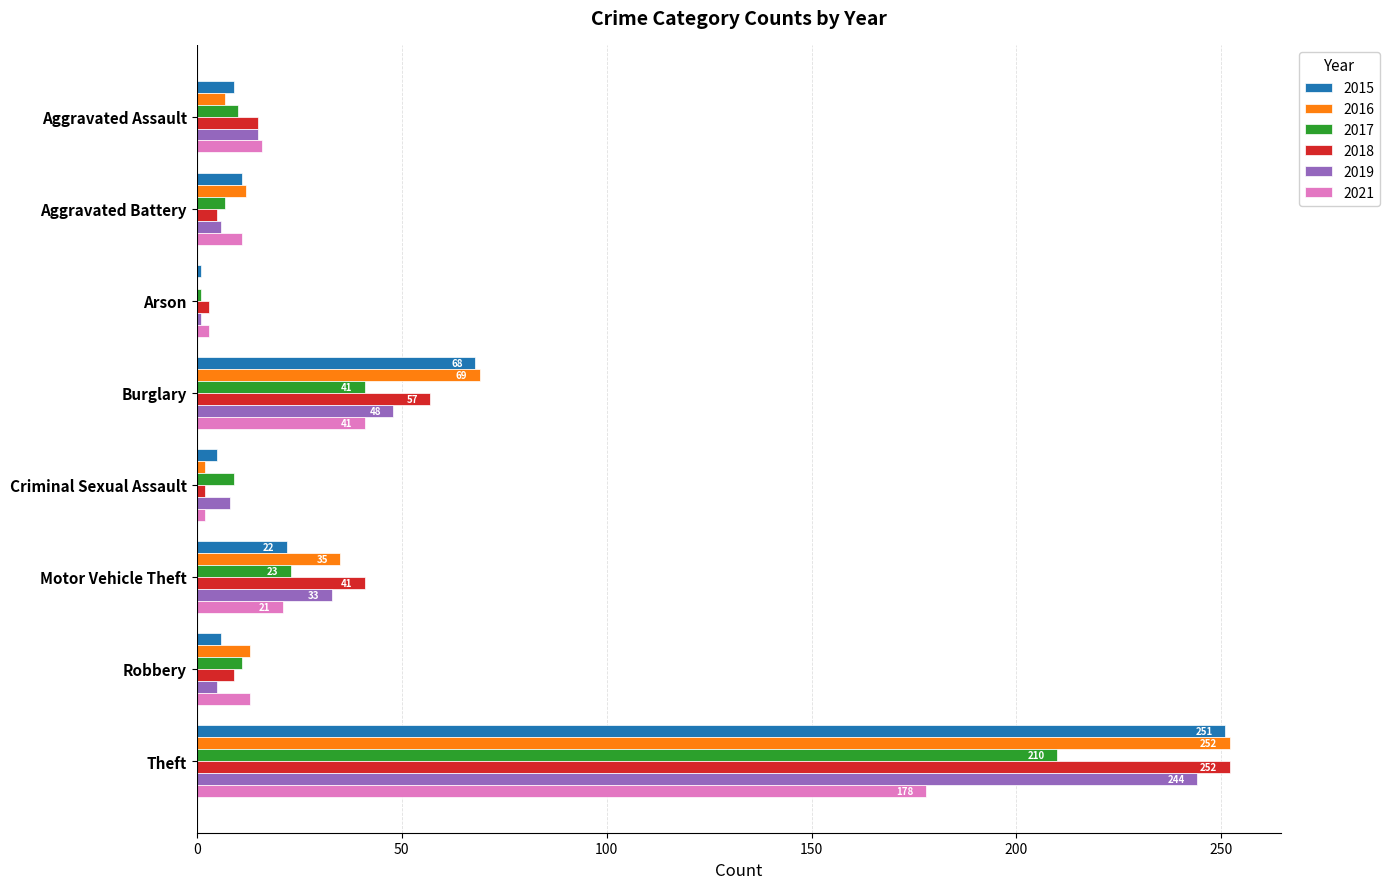

At which category is the sum across all series the highest?

Theft